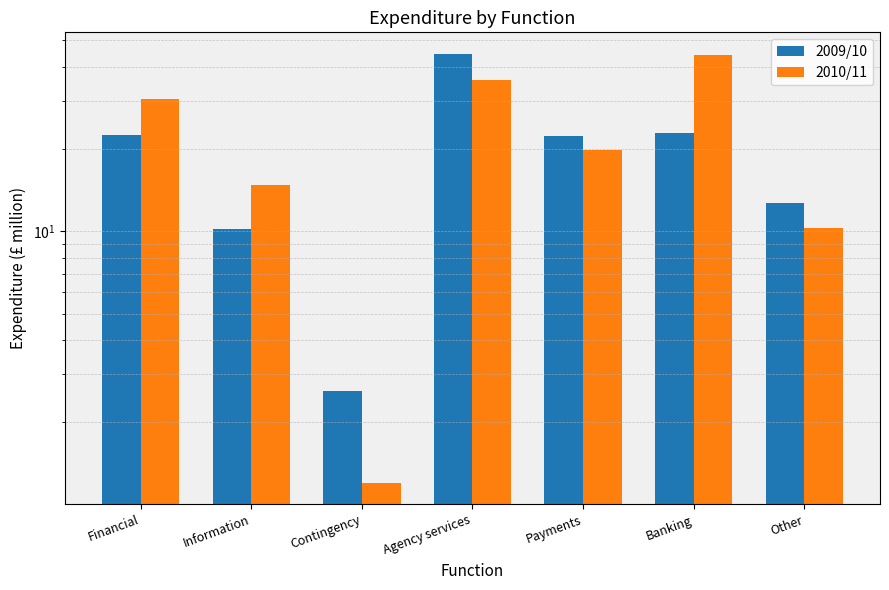

At which category is the sum across all series the highest?

Agency services